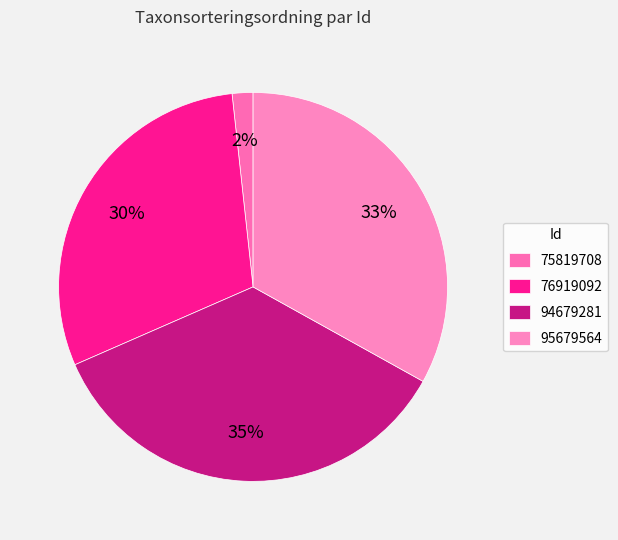

Is it true that 94679281 is 27% of the pie?

False